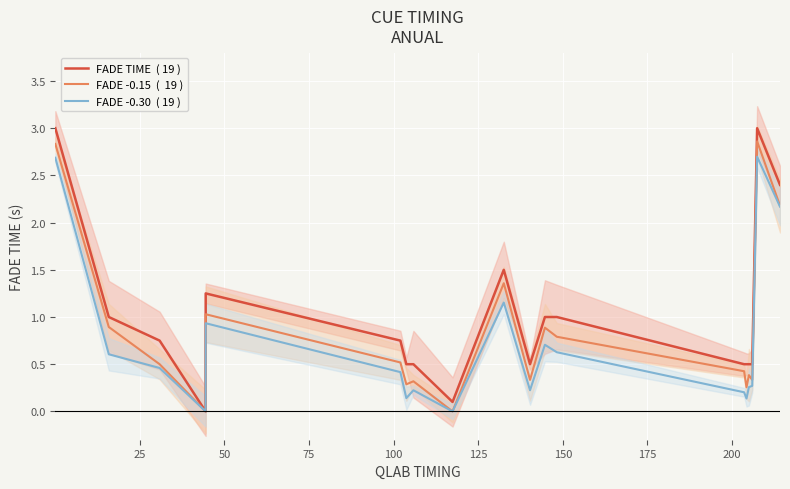

True or false: FADE TIME  ( 19 ) and FADE -0.15  (  19 ) intersect in this chart.

False